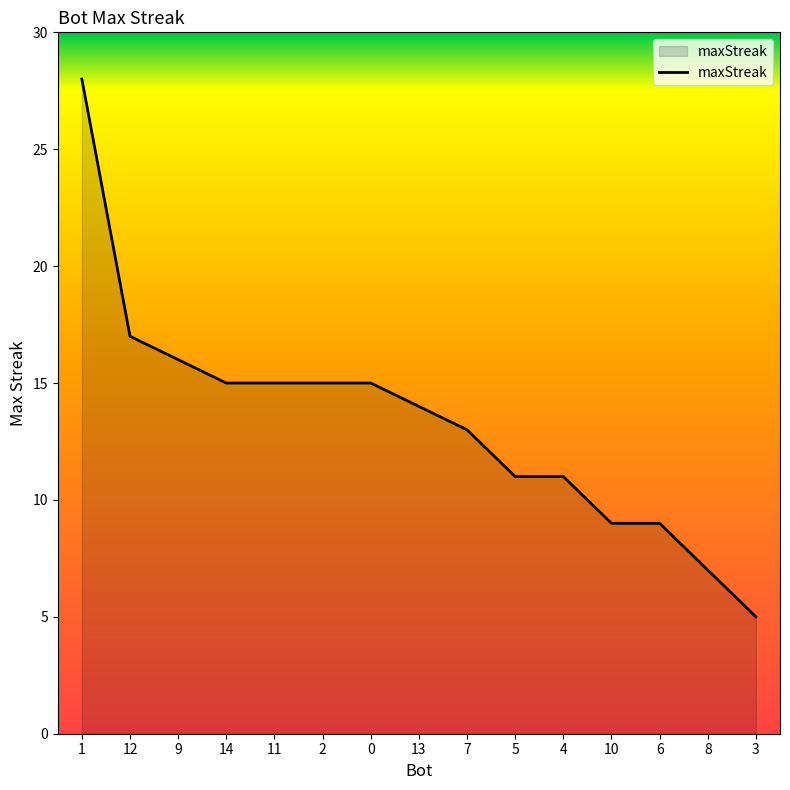

The value at 12 is 17. True or false?

True